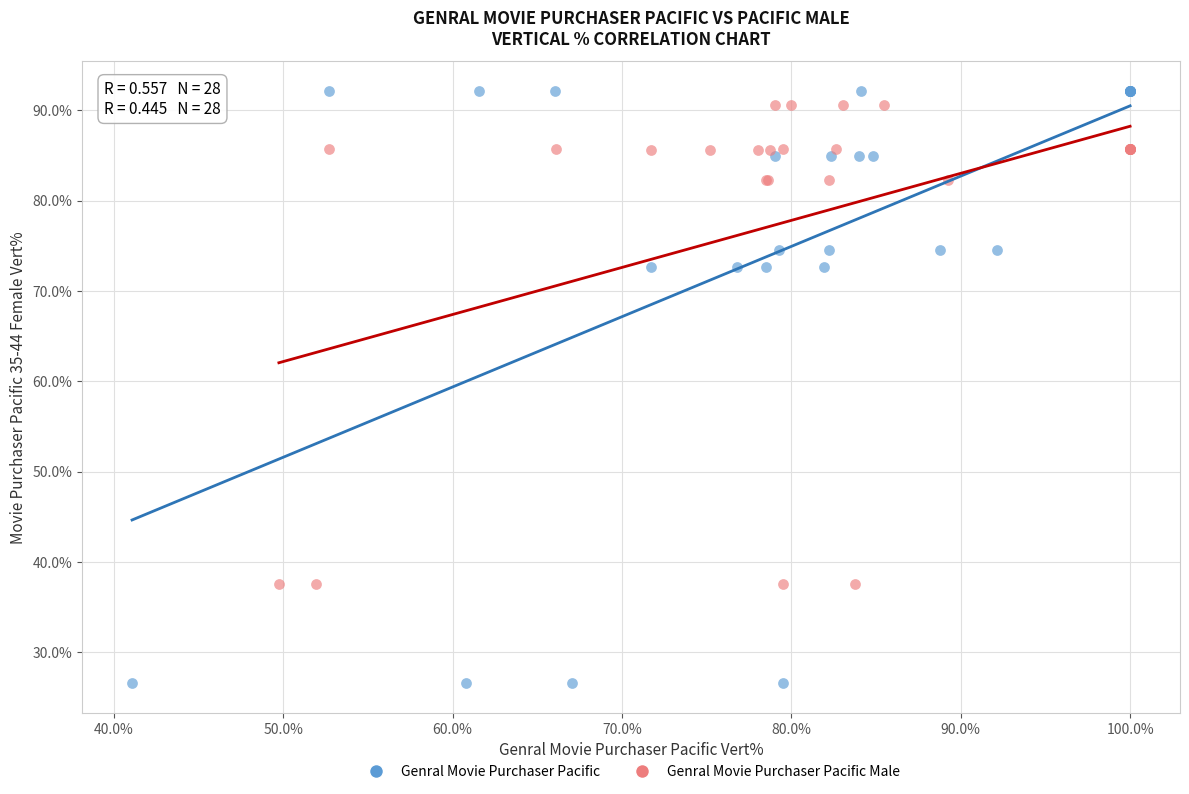

Which series has the widest spread of Y values?

Genral Movie Purchaser Pacific